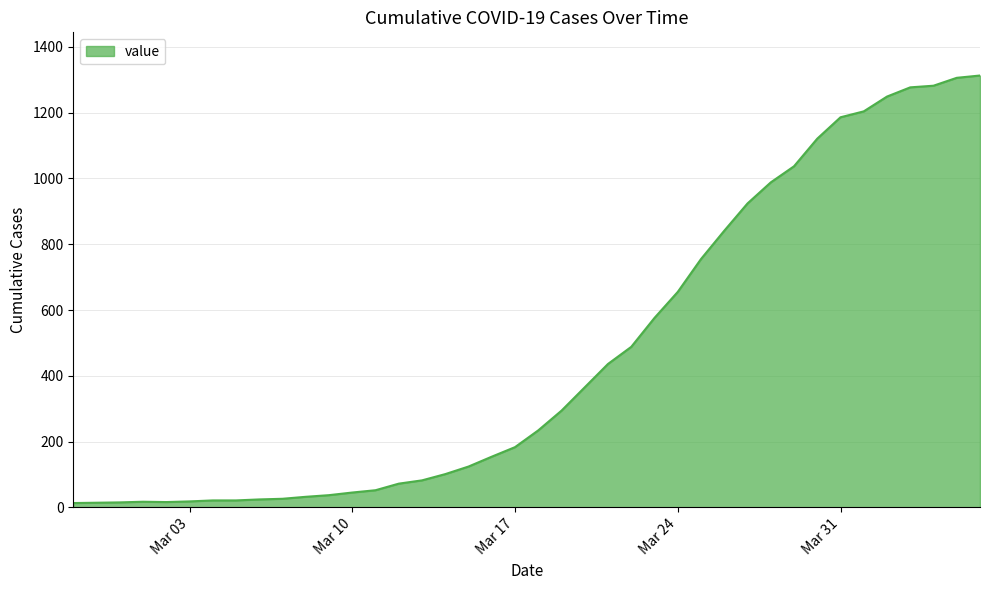

What is the sum of all values?

18598